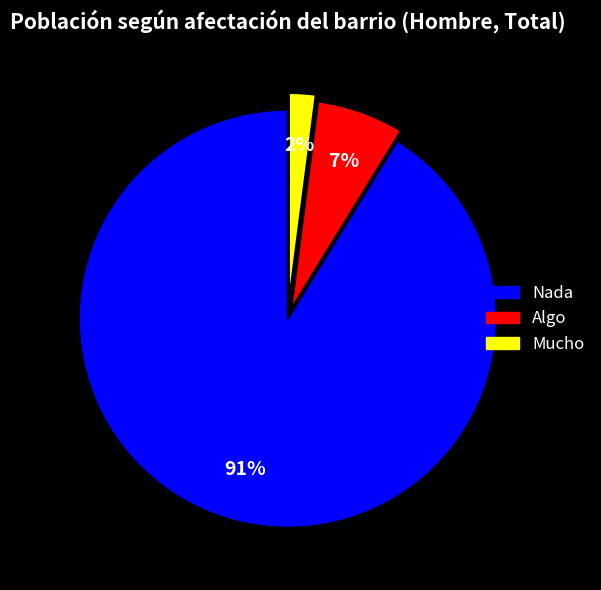

Between Mucho and Nada, which is larger?

Nada